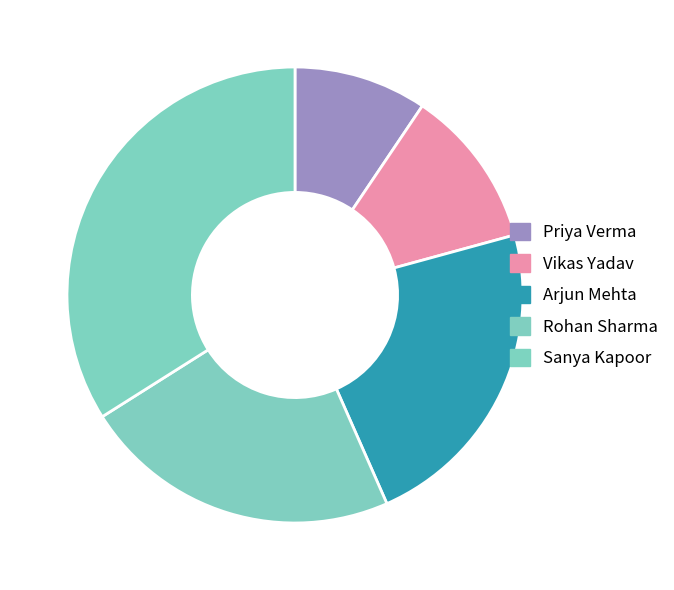

Is there any slice that represents more than half of the pie?

No